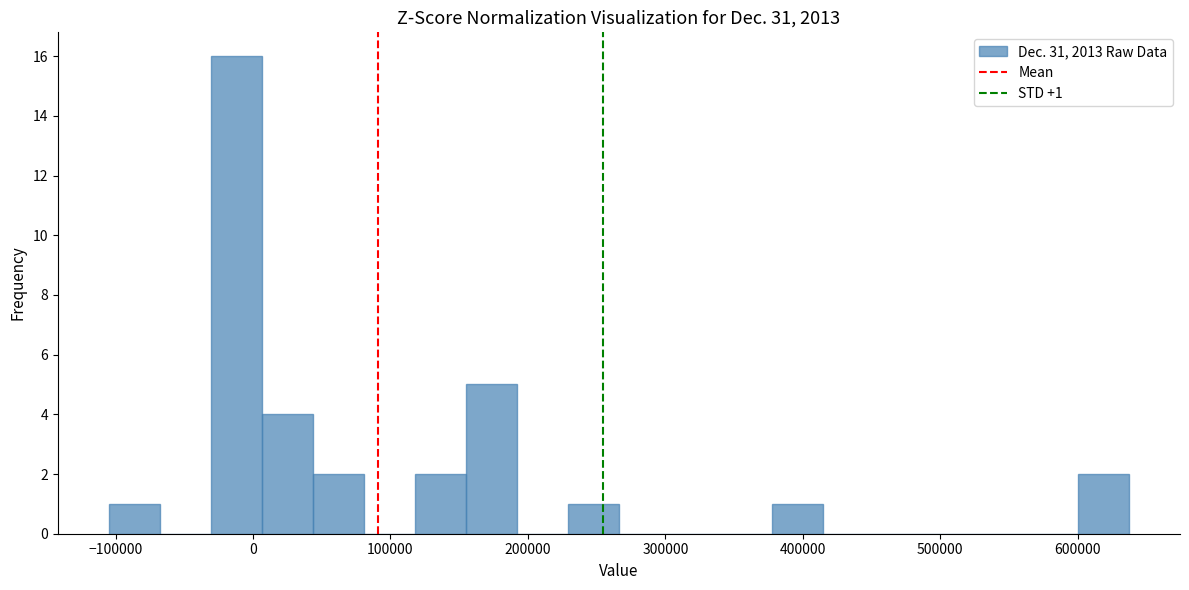

Read against the x-axis, roughly where is the centre of the tallest bar?

-10000